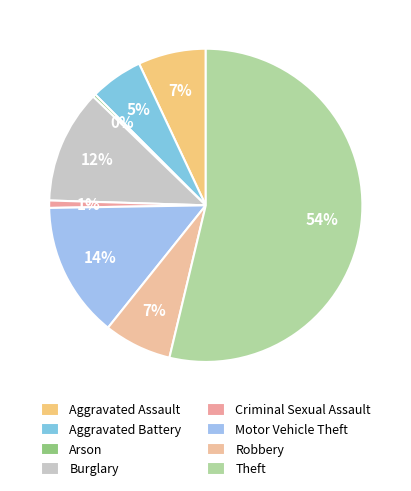

Is there a majority slice in this chart?

Yes